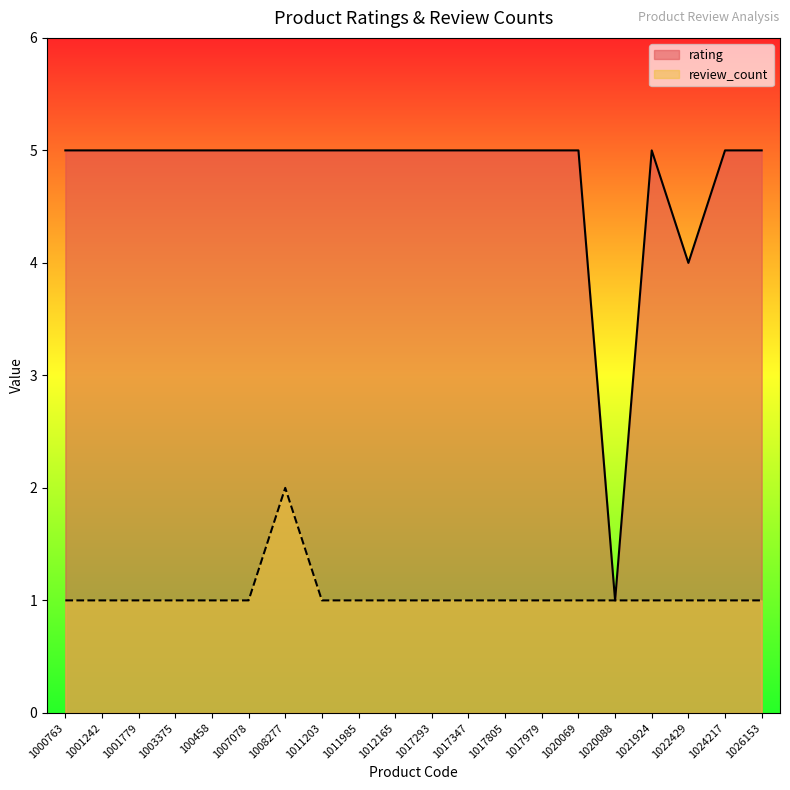

Reading left to right, list all the values displayed in this chart.

rating: 1000763=5	1001242=5	1001779=5	1003375=5	100458=5	1007078=5	1008277=5	1011203=5	1011985=5	1012165=5	1017293=5	1017347=5	1017805=5	1017979=5	1020069=5	1020088=1	1021924=5	1022429=4	1024217=5	1026153=5
review_count: 1000763=1	1001242=1	1001779=1	1003375=1	100458=1	1007078=1	1008277=2	1011203=1	1011985=1	1012165=1	1017293=1	1017347=1	1017805=1	1017979=1	1020069=1	1020088=1	1021924=1	1022429=1	1024217=1	1026153=1